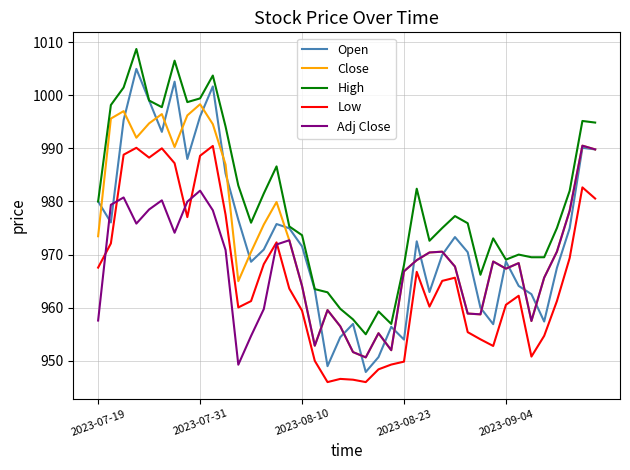

Which series has the widest spread of values?

Open